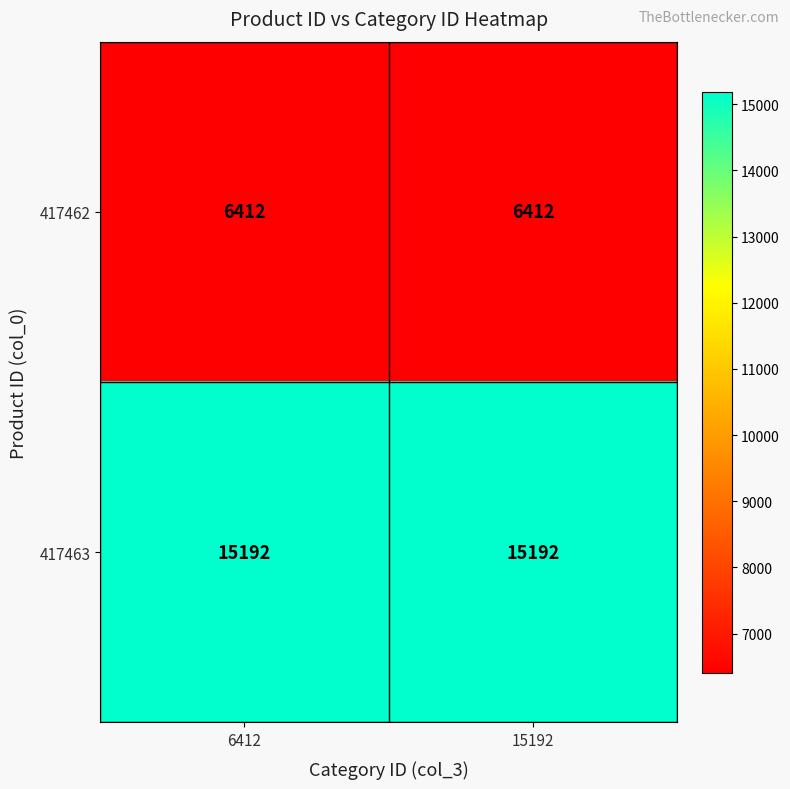

Rank the series at 6412 from lowest to highest value.

417462, 417463